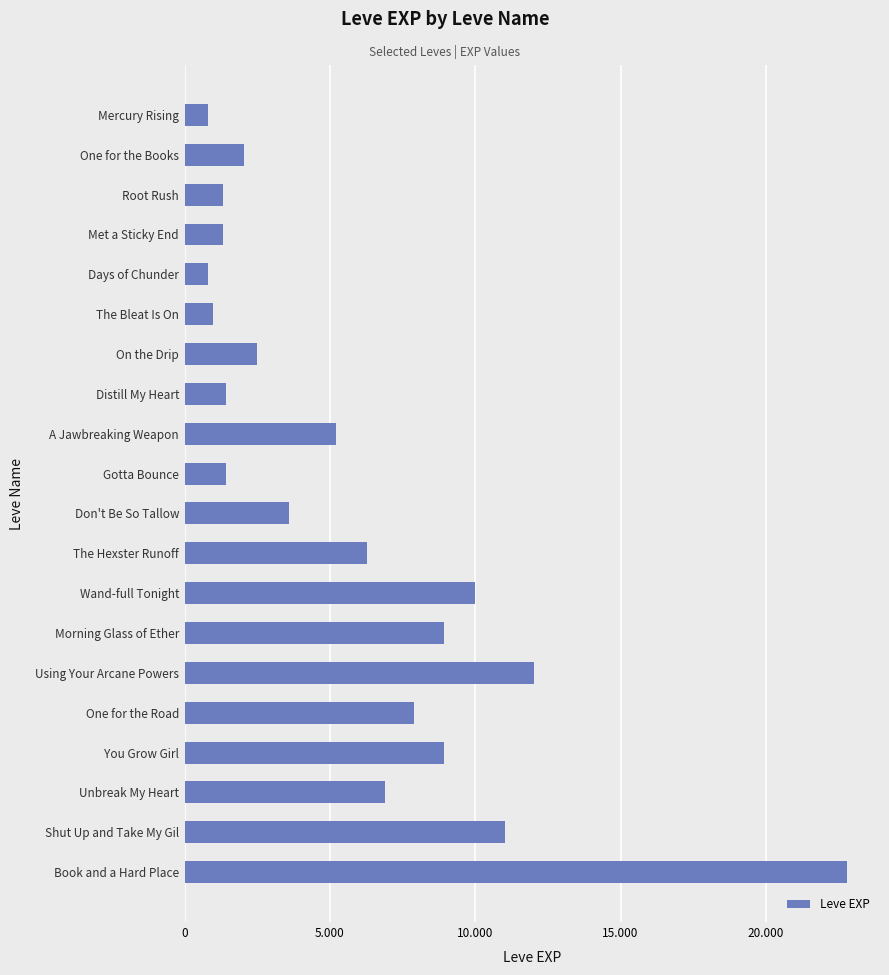

Are the bars horizontal?

Yes